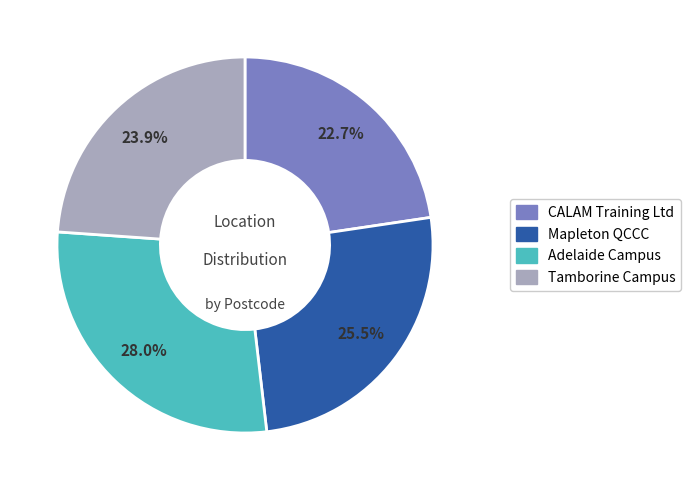

What portion of the pie excludes Mapleton QCCC?

74.5%